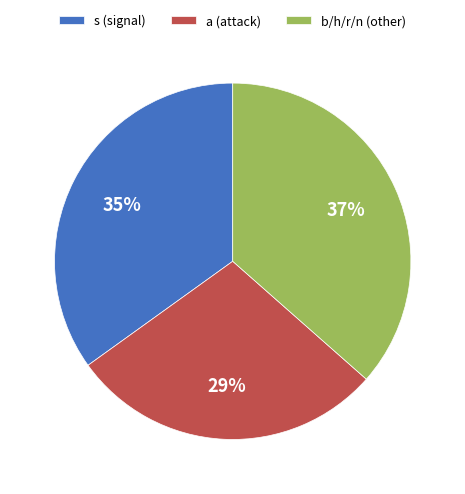

Which has a higher value, s (signal) or a (attack)?

s (signal)